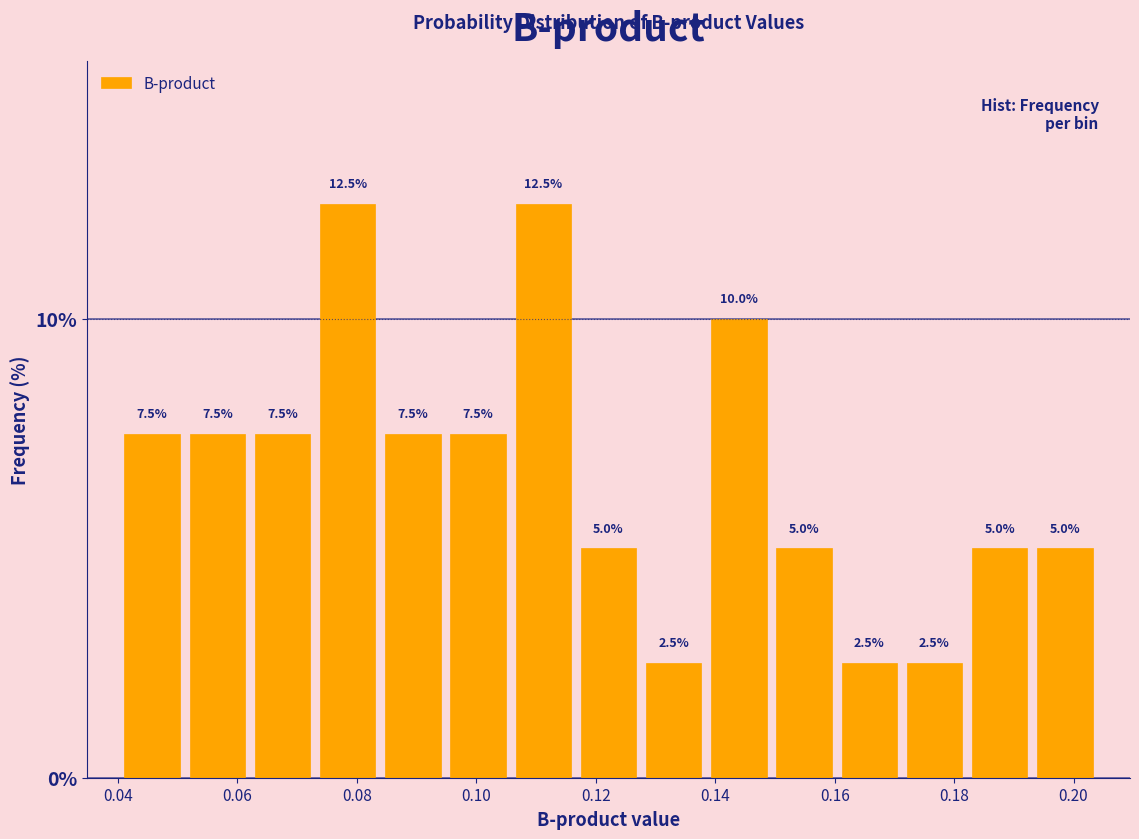

What is the height of the bar covering 0.052 to 0.062 on the x-axis? The bar edges are not printed on the chart, so give them approximately, as read against the axis.

7.5